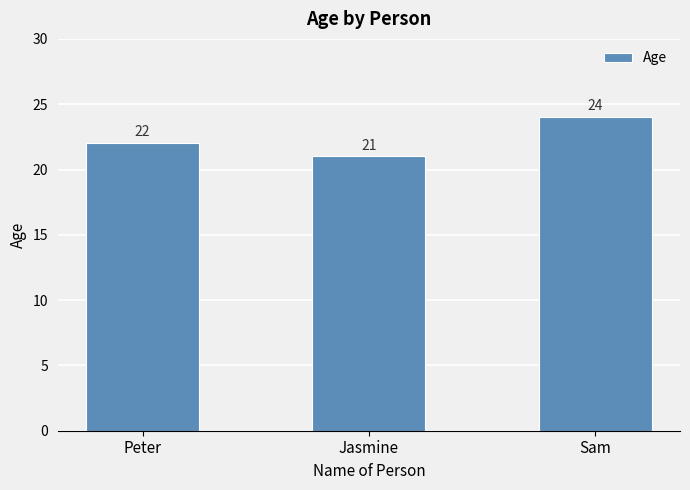

How many values are between 21 and 24?

3